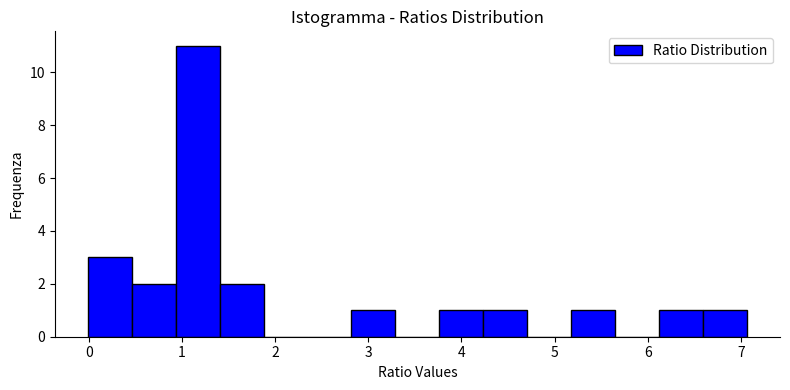

What is the height of the bar covering 0.5 to 0.9 on the x-axis? Neither the bar edges nor the heights are printed on the chart, so give them approximately, as read against the axes.

2